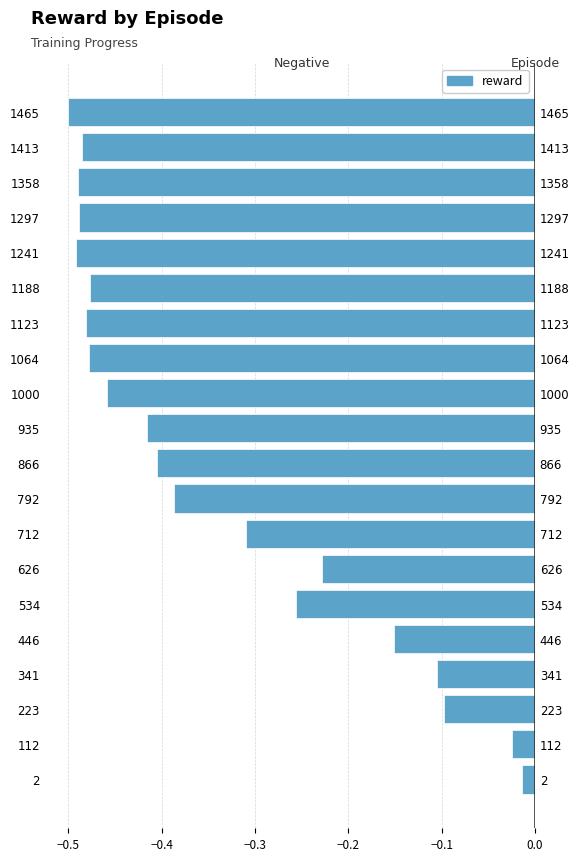

What is the difference between the second highest and second lowest values?

0.5